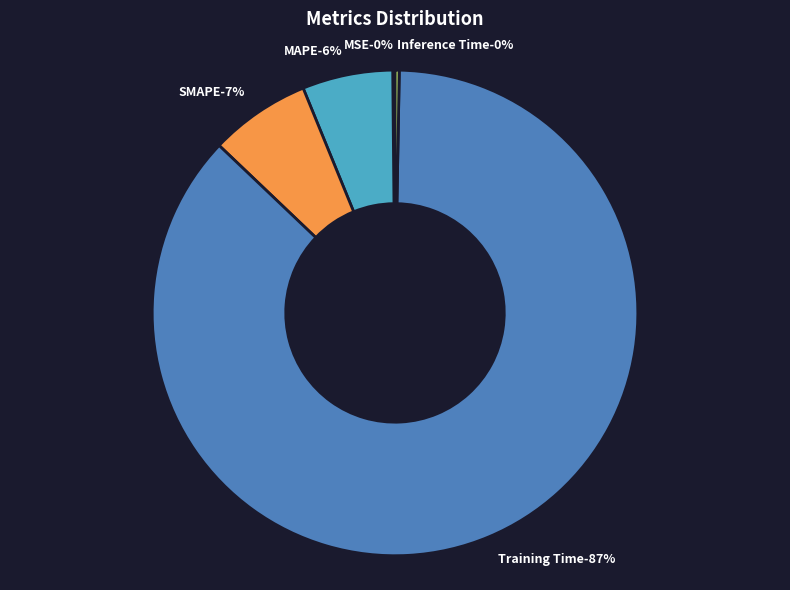

Which category has the smallest portion of the pie?

MSE